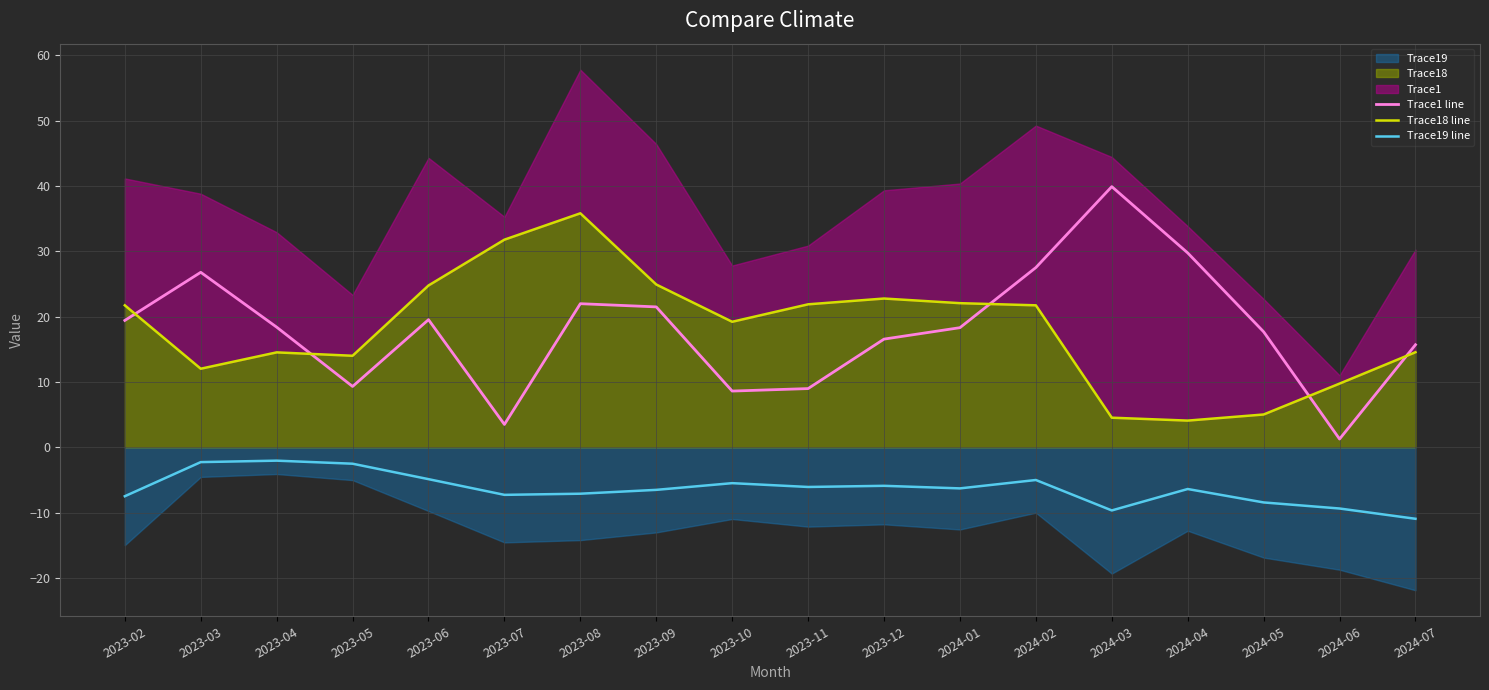

List the labels in order of Trace18 line value, largest first.

2023-08, 2023-07, 2023-09, 2023-06, 2023-12, 2024-01, 2023-11, 2023-02, 2024-02, 2023-10, 2024-07, 2023-04, 2023-05, 2023-03, 2024-06, 2024-05, 2024-03, 2024-04